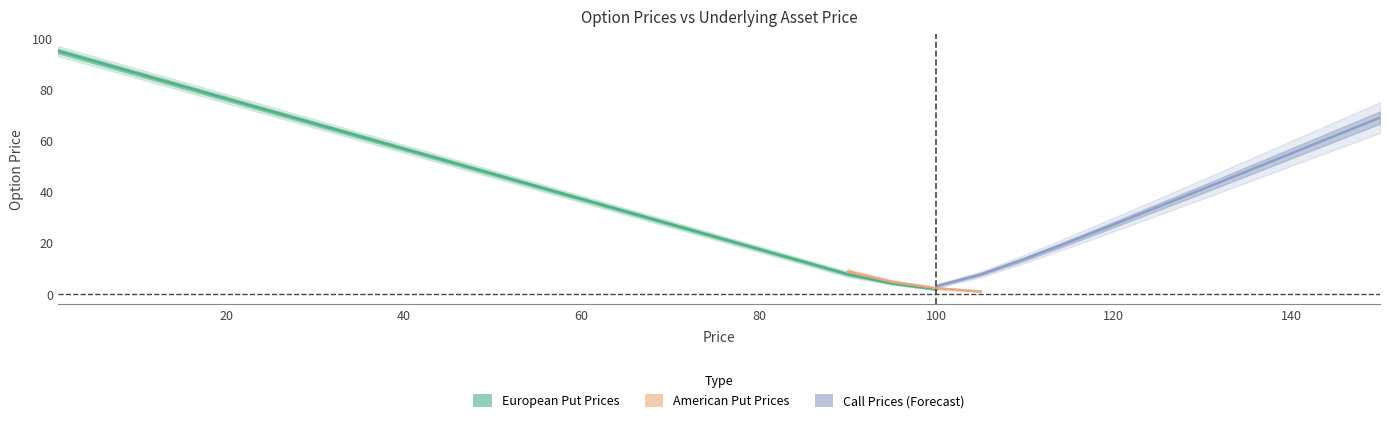

Count the number of categories in the chart.

31